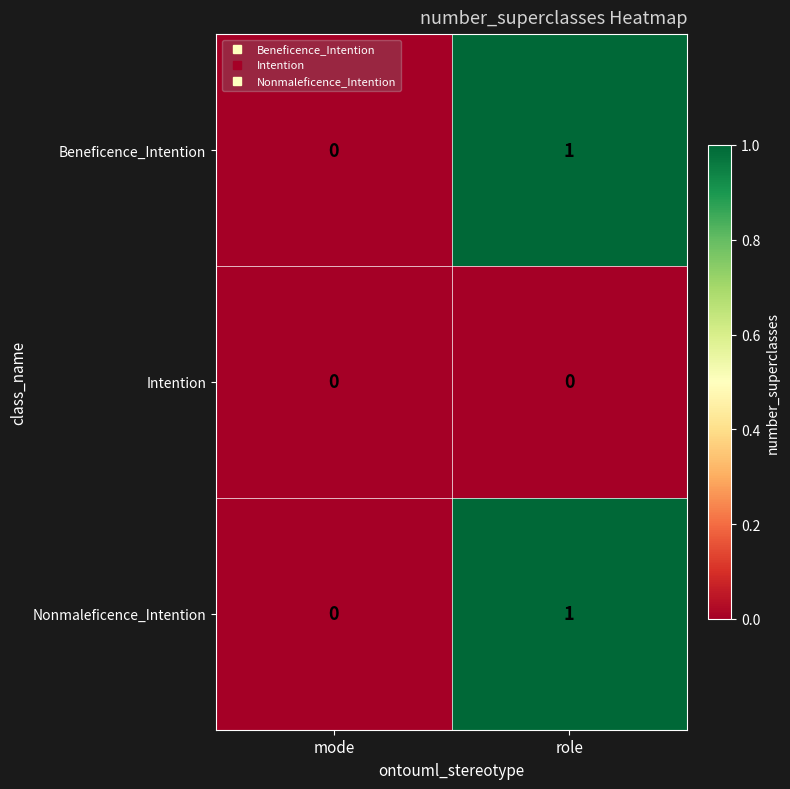

At which label is Nonmaleficence_Intention closest to 0?

mode